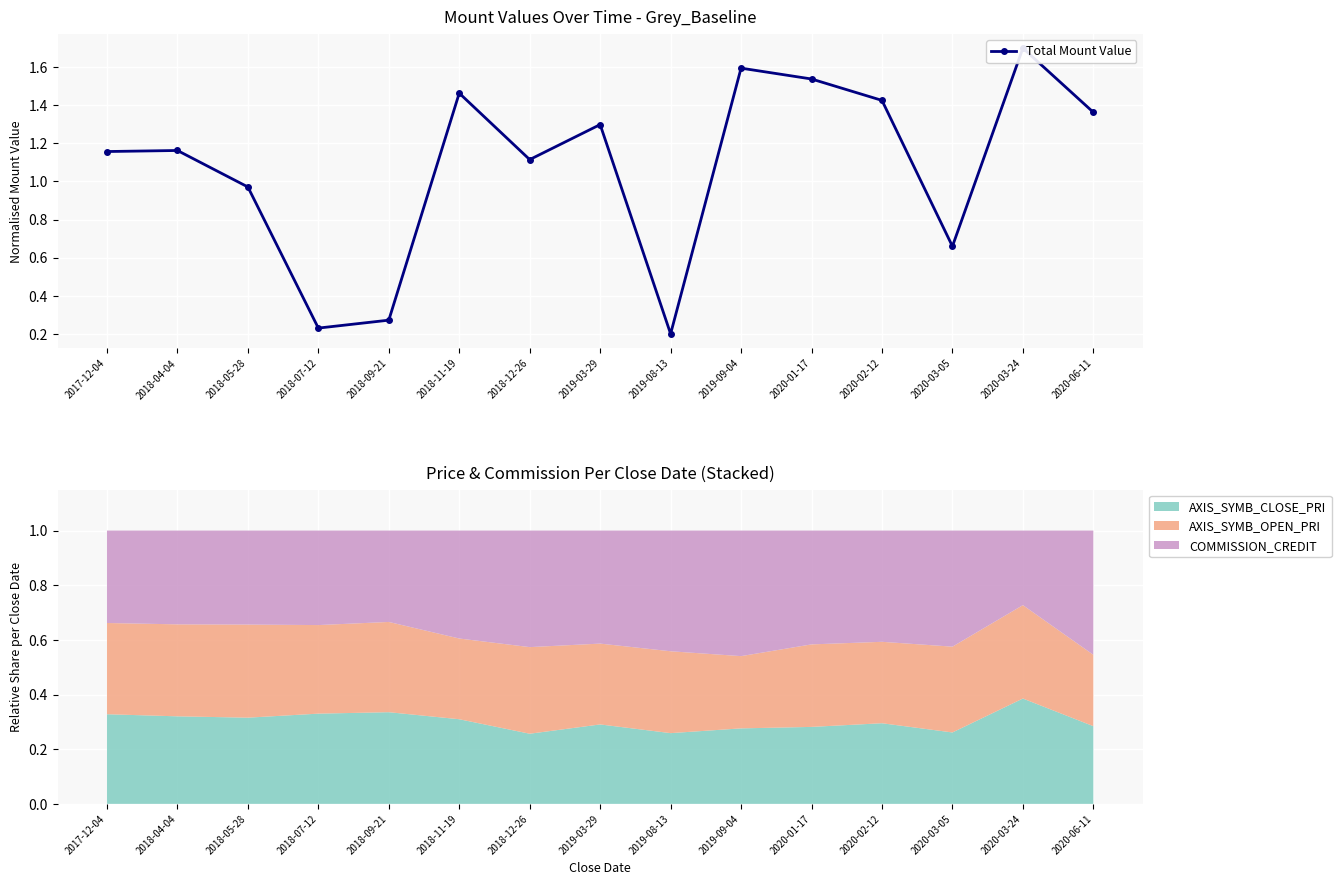

Where is the first local maximum?

2018-04-04